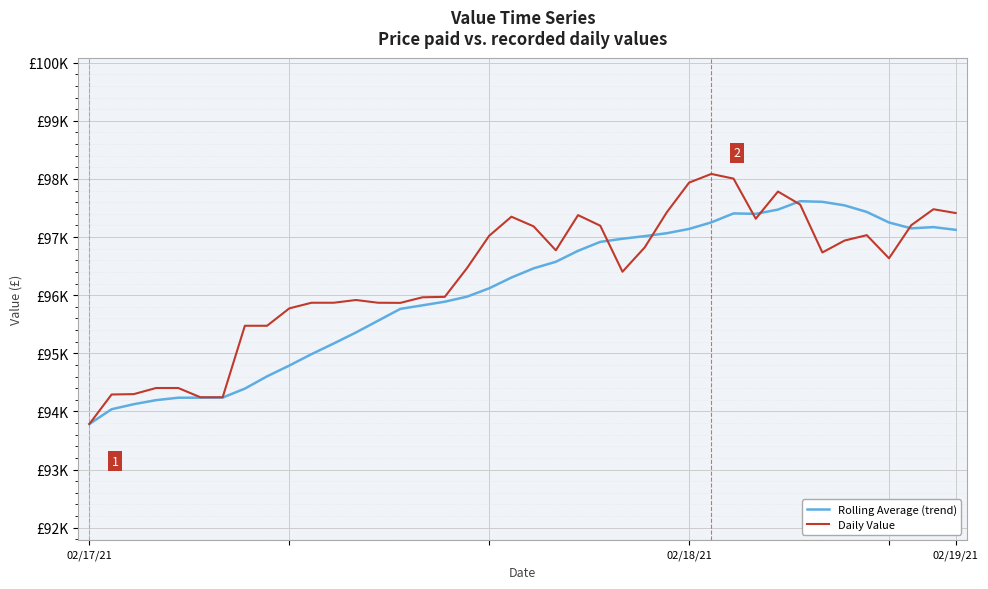

Which category has the highest value across all series?

28